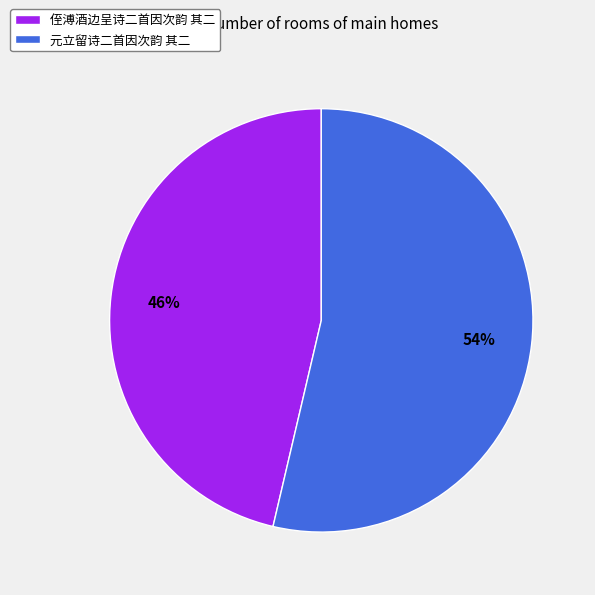

Combined, do 侄溥酒边呈诗二首因次韵 其二 and 元立留诗二首因次韵 其二 account for over 50%?

Yes